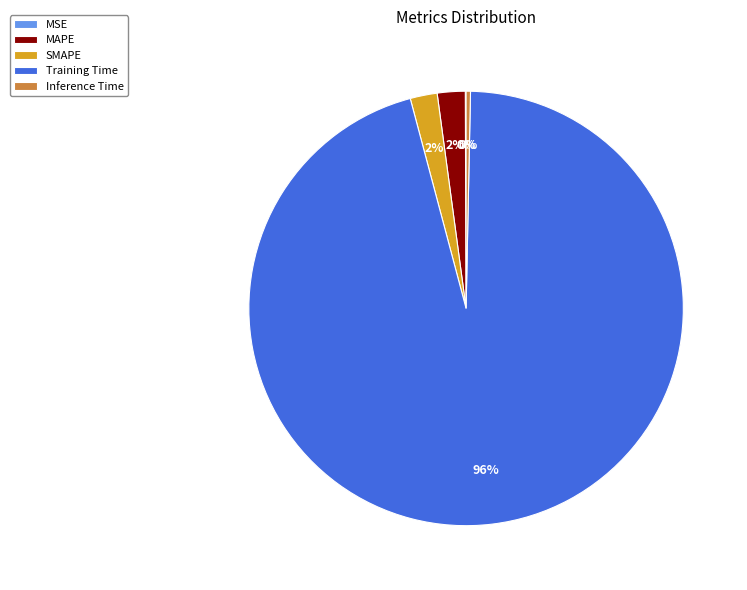

Which slice represents more than half of the pie?

Training Time